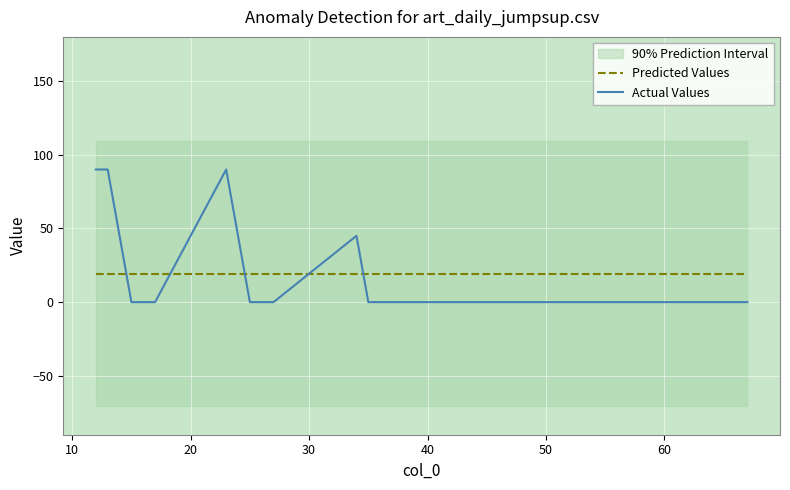

Which series has the largest range (max minus min)?

Actual Values